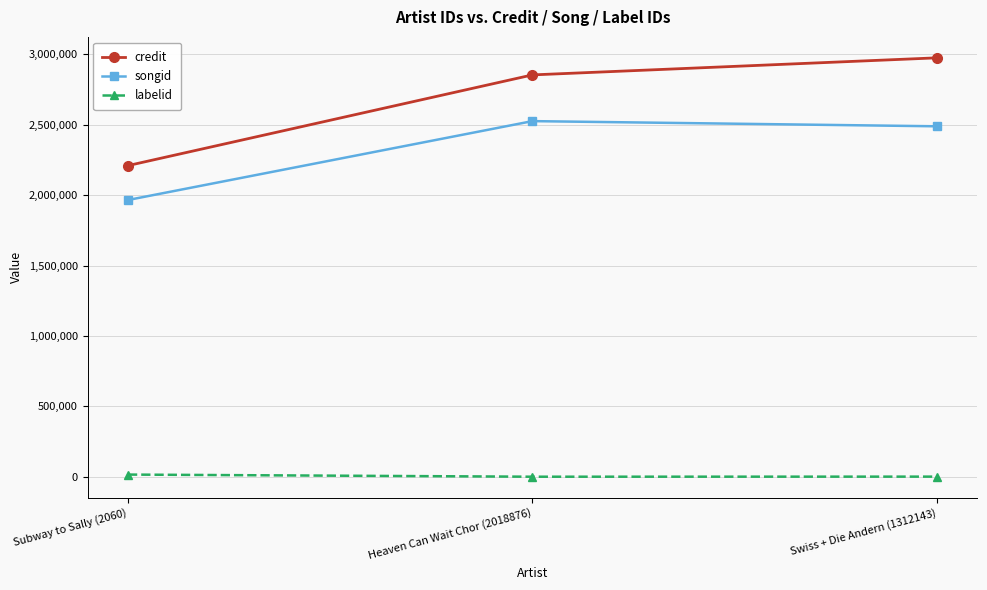

At how many categories does at least one series exceed 191613?

3